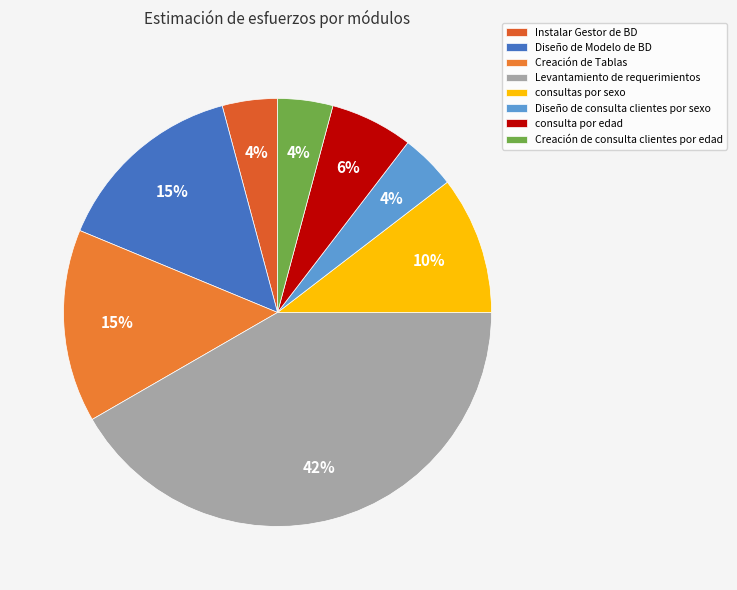

Count the number of slices in the pie.

8